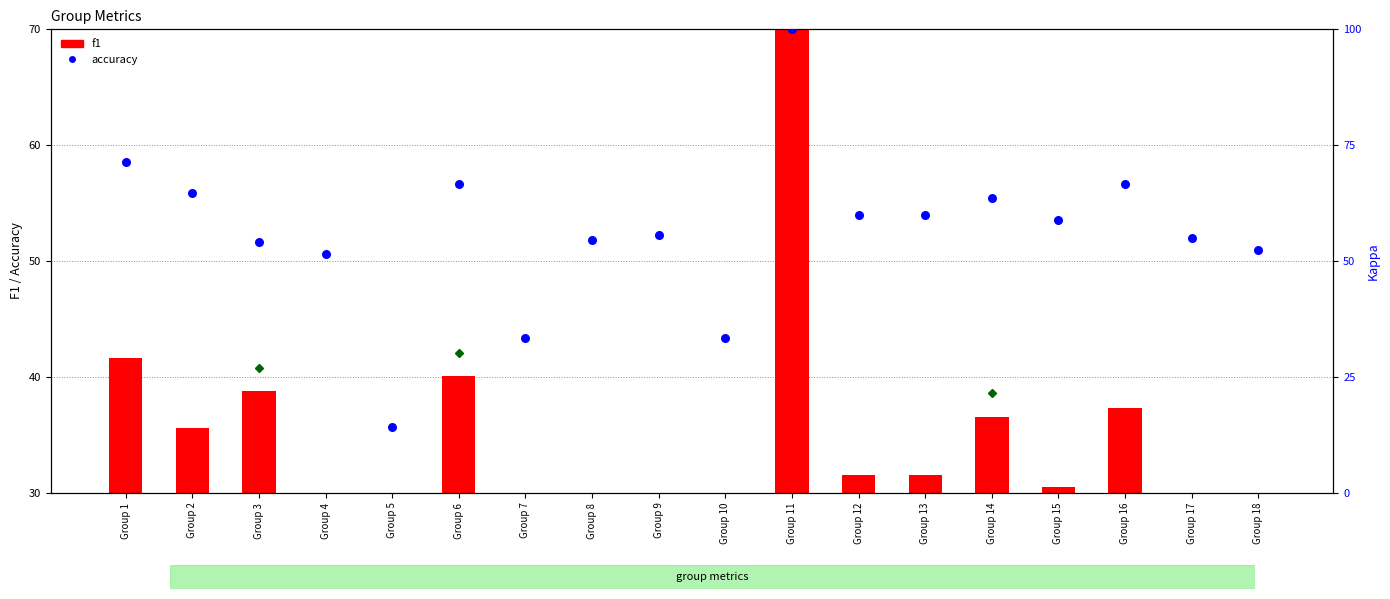

Which series has the largest total across all categories?

accuracy